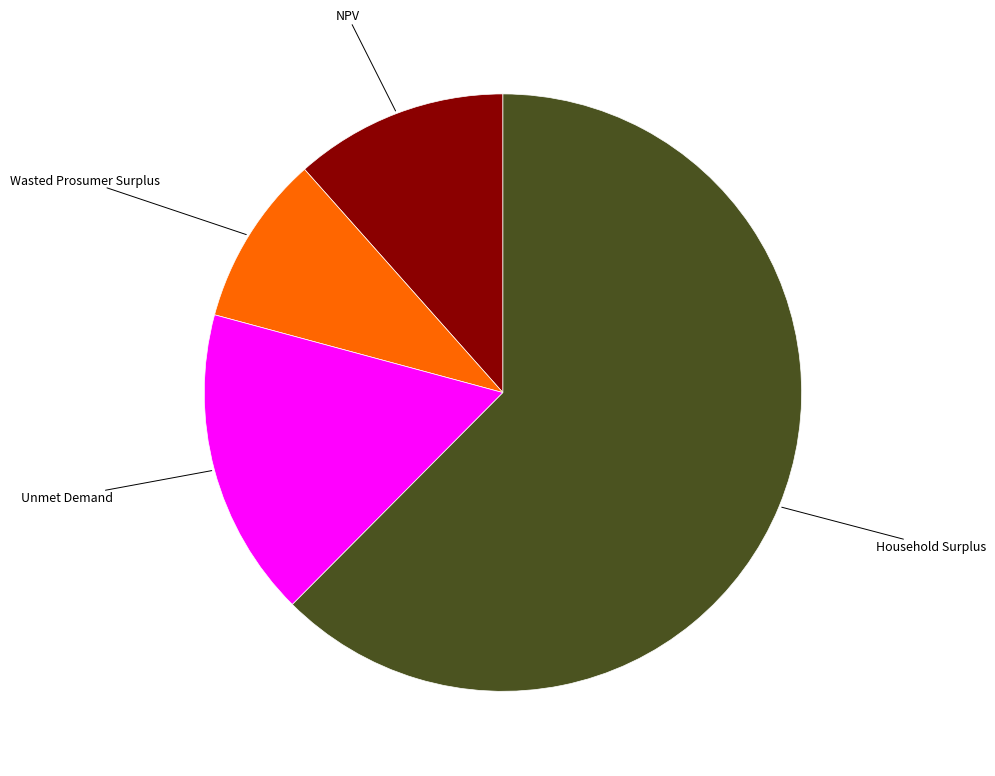

Which category has the smallest portion of the pie?

Wasted Prosumer Surplus